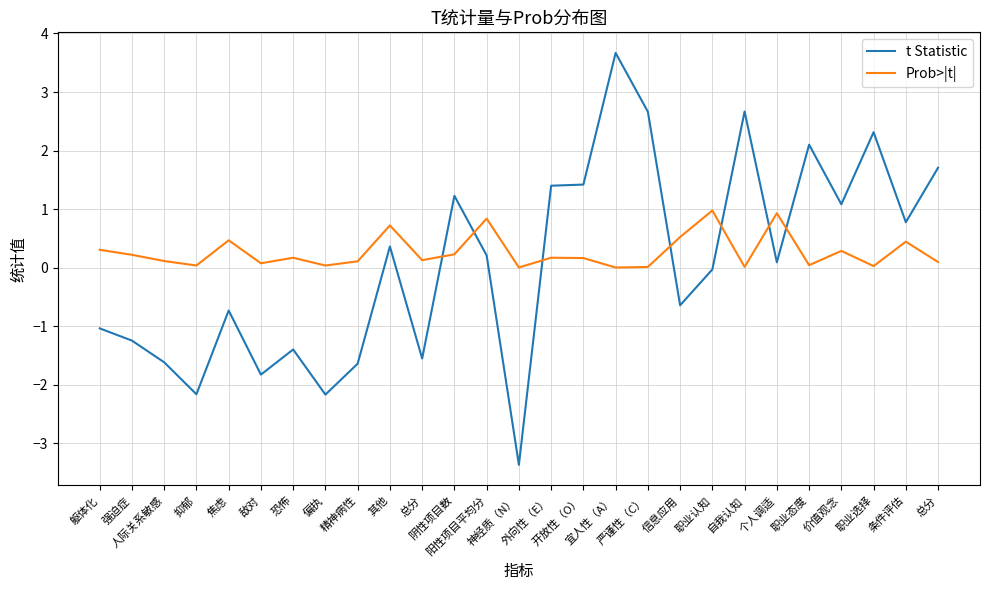

Where is the first local minimum for Prob>|t|?

抑郁